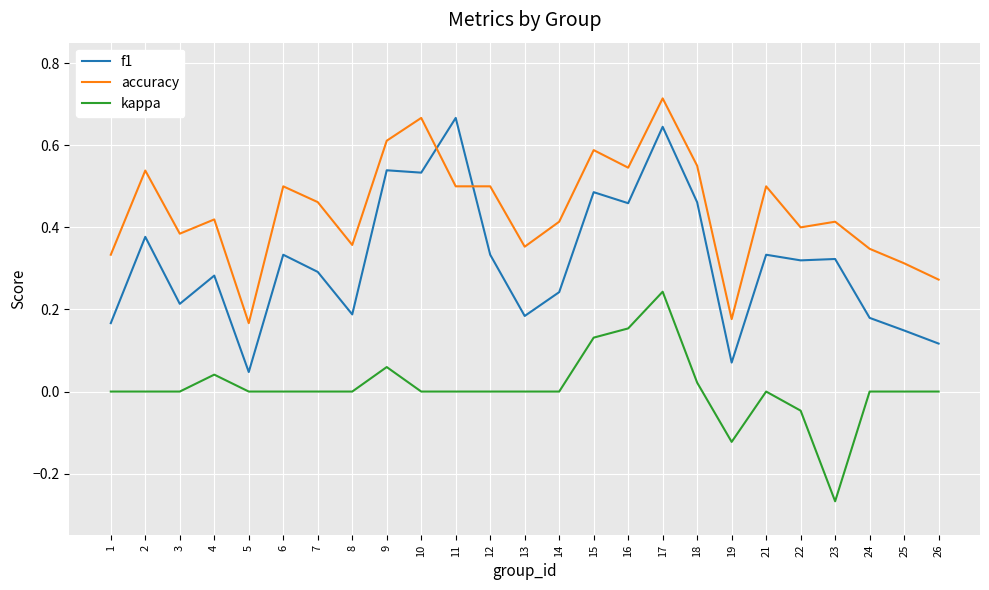

At which category is the sum across all series the highest?

17